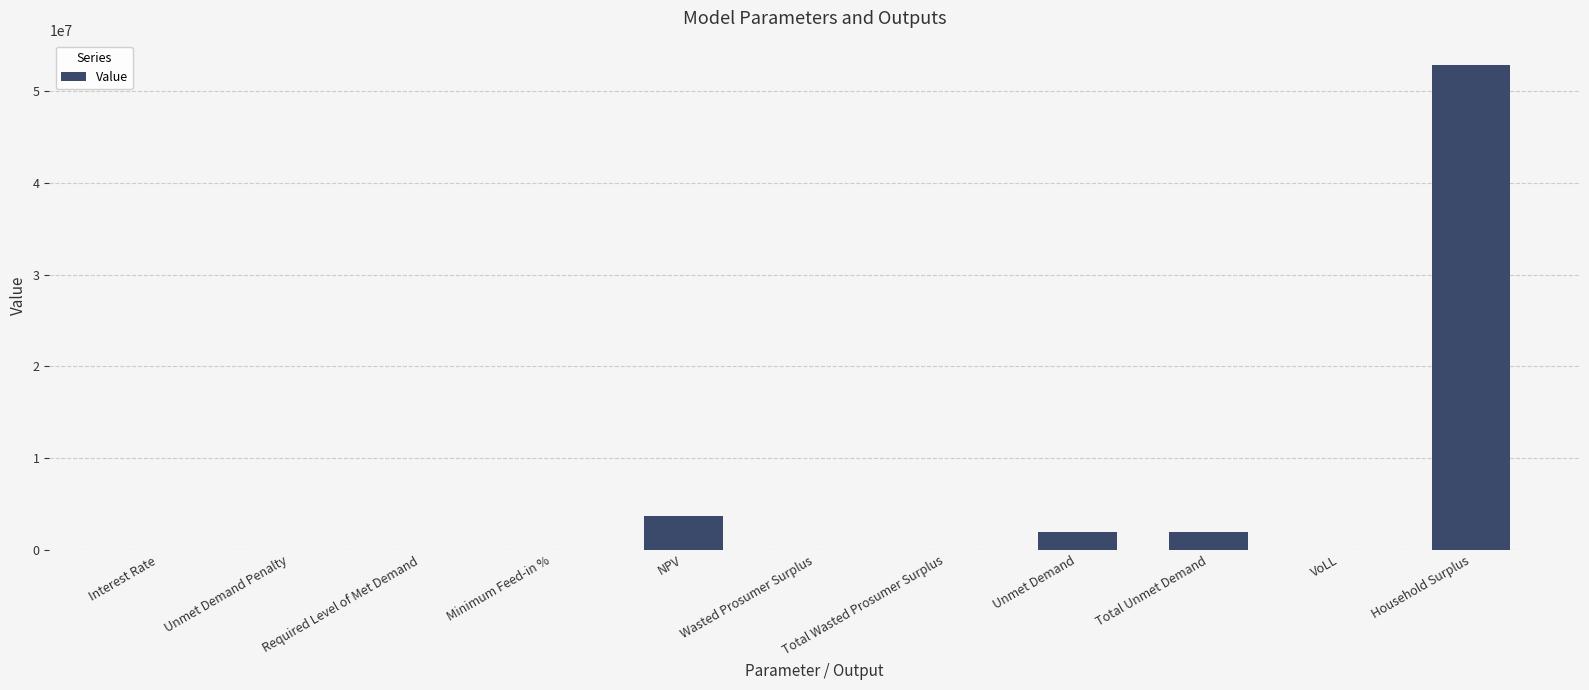

At which label is the value closest to 26430338?

NPV